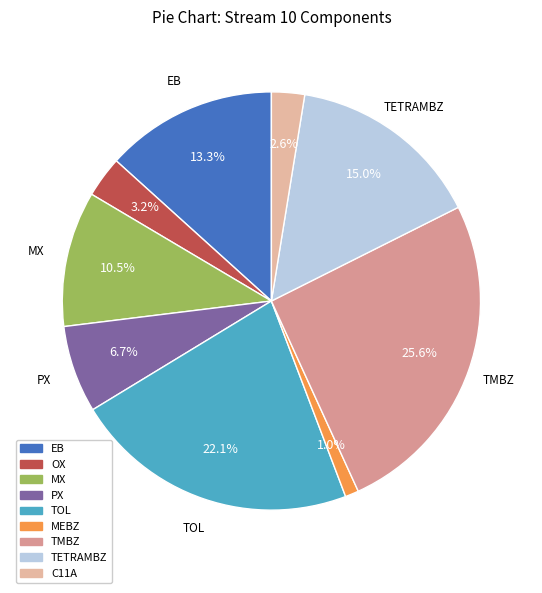

Is the sum of OX and PX greater than half?

No